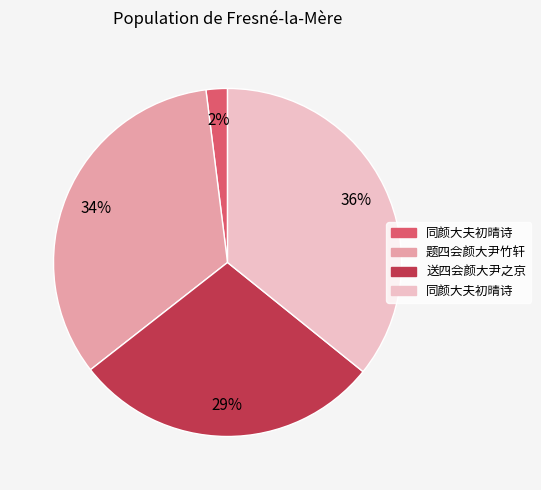

Does any single category account for the majority?

No